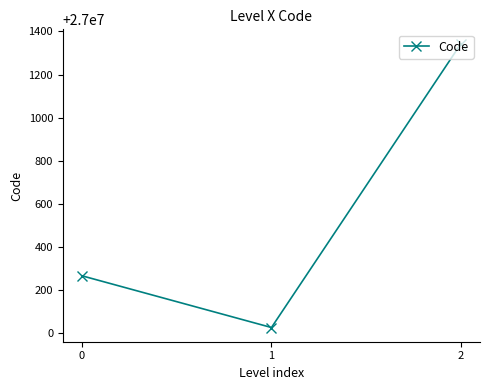

True or false: the data shows 27001344 at 2.

True